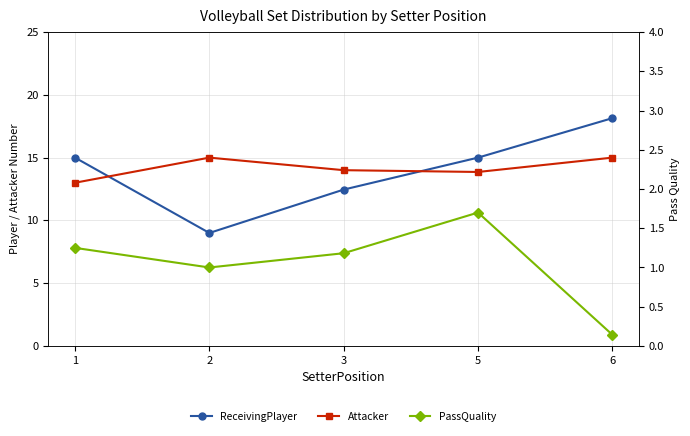

List the labels in order of PassQuality value, largest first.

5, 1, 3, 2, 6